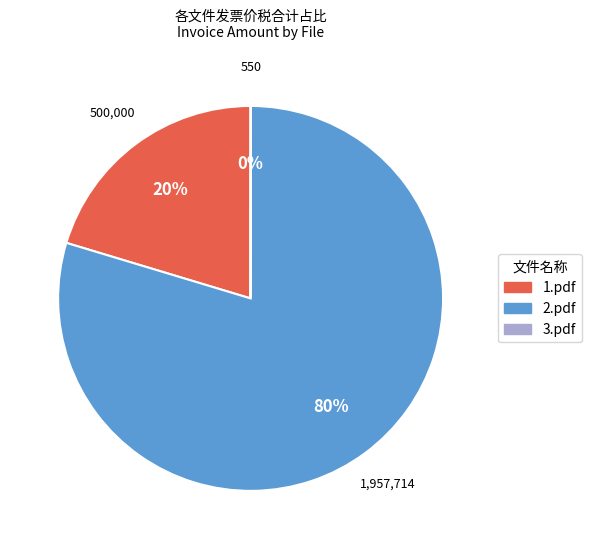

Is it true that 1.pdf is 20% of the pie?

True